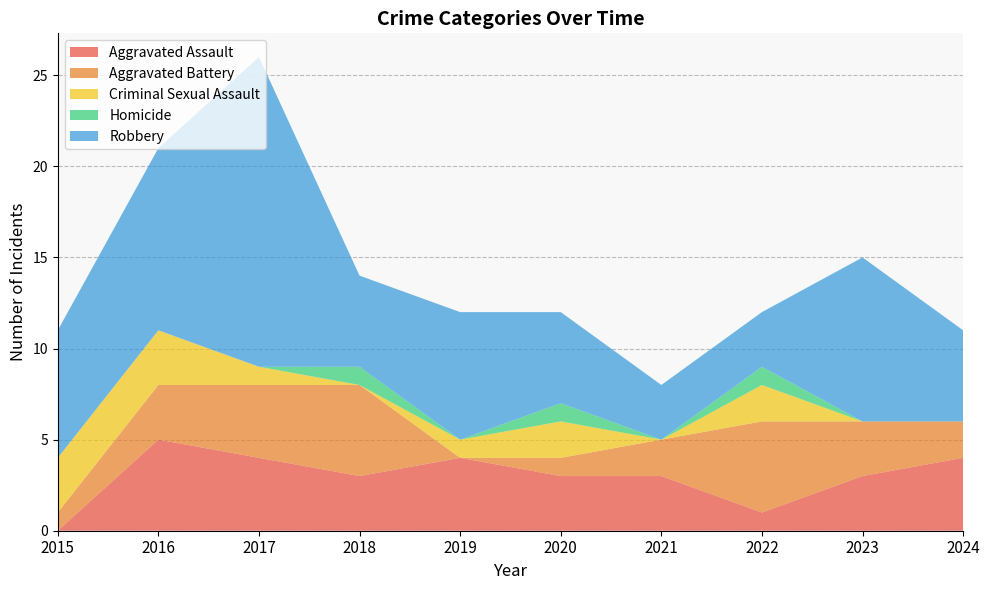

Reading right to left, transcribe all the data shown in this chart.

Aggravated Assault: 2024=4	2023=3	2022=1	2021=3	2020=3	2019=4	2018=3	2017=4	2016=5	2015=0
Aggravated Battery: 2024=2	2023=3	2022=5	2021=2	2020=1	2019=0	2018=5	2017=4	2016=3	2015=1
Criminal Sexual Assault: 2024=0	2023=0	2022=2	2021=0	2020=2	2019=1	2018=0	2017=1	2016=3	2015=3
Homicide: 2024=0	2023=0	2022=1	2021=0	2020=1	2019=0	2018=1	2017=0	2016=0	2015=0
Robbery: 2024=5	2023=9	2022=3	2021=3	2020=5	2019=7	2018=5	2017=17	2016=10	2015=7